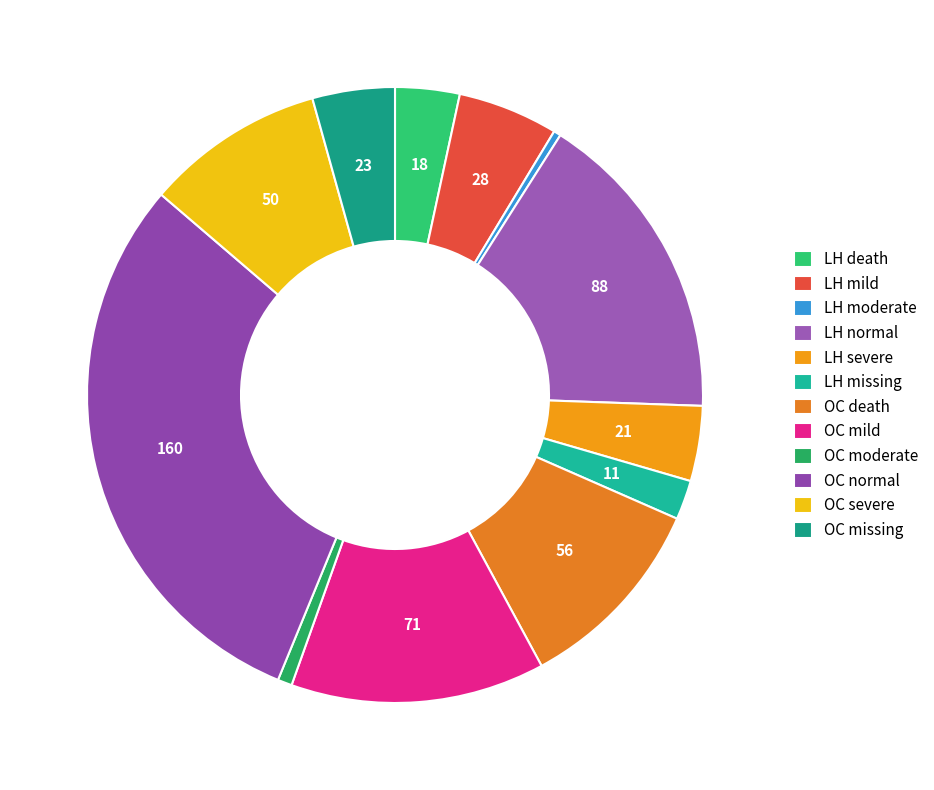

Count the number of slices in the pie.

12